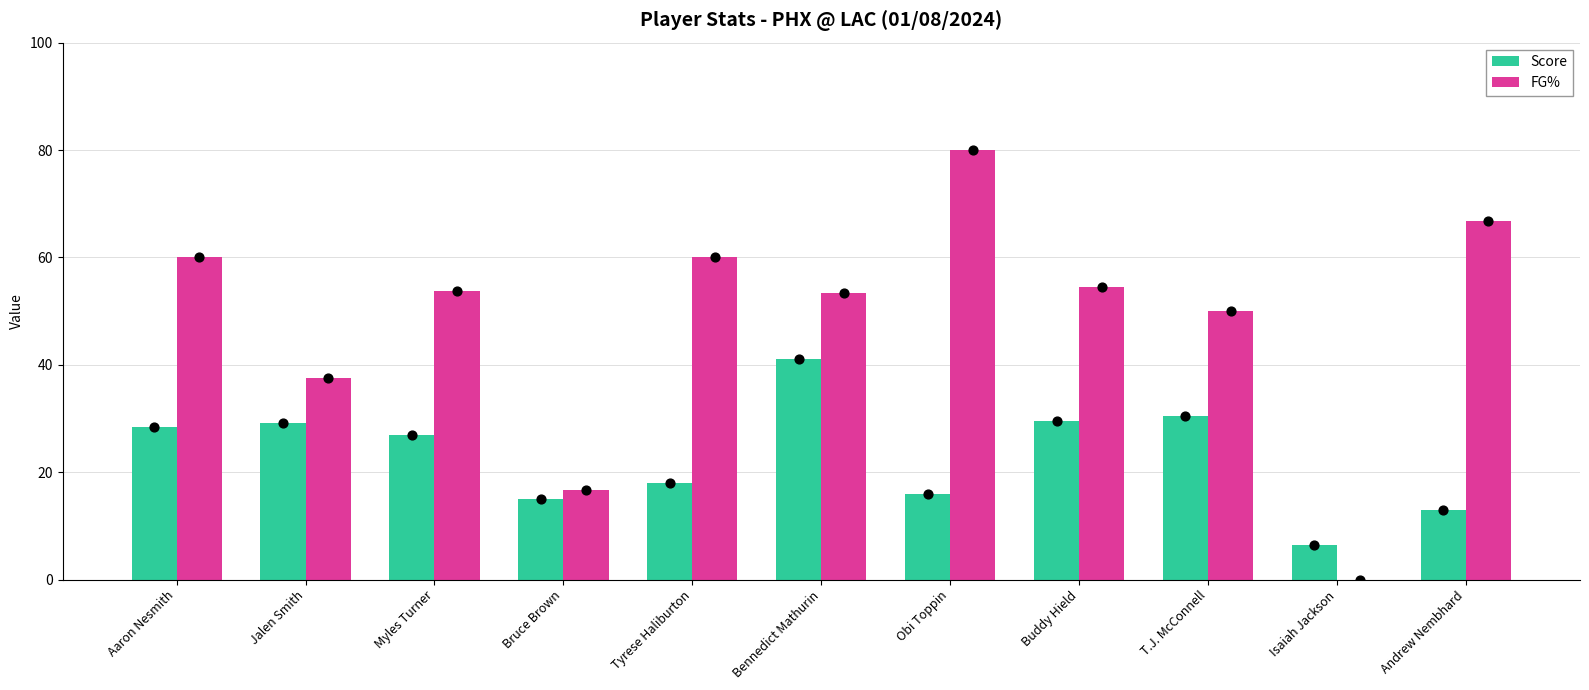

Which series contains the highest Y value?

FG%